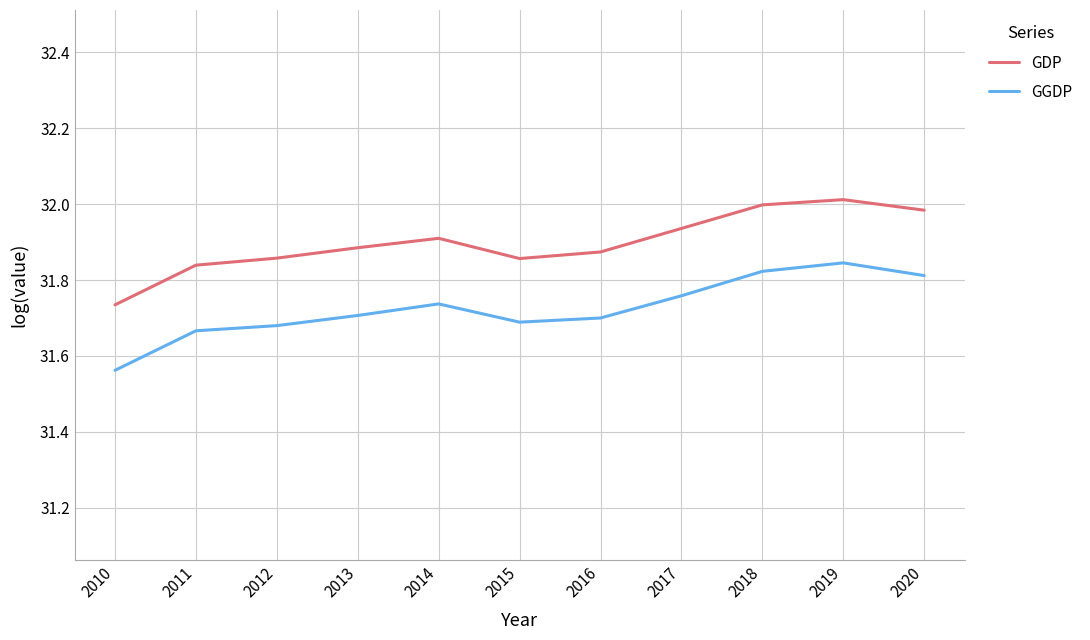

True or false: GDP and GGDP intersect in this chart.

False